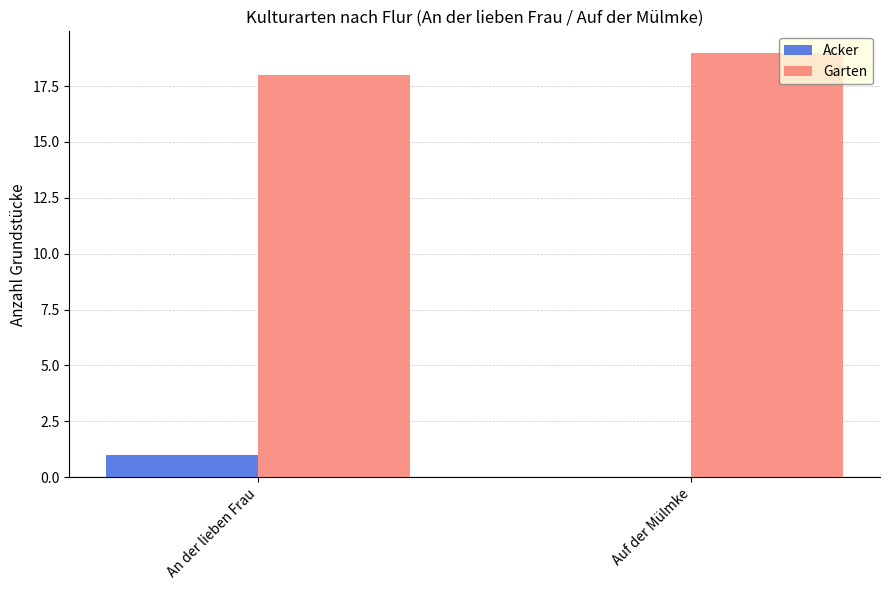

Which category has the highest value across all series?

Auf der Mülmke